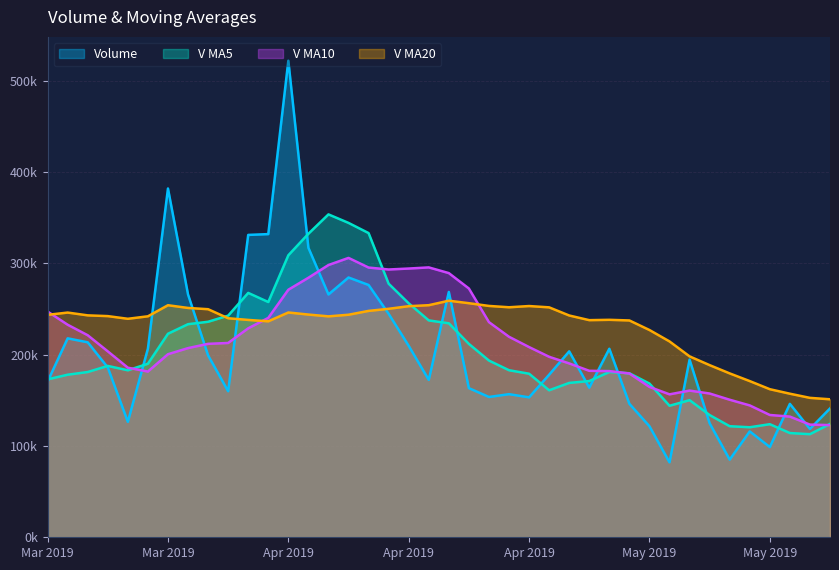

Which has a higher value, 2019-04-09 or 2019-05-21?

2019-04-09